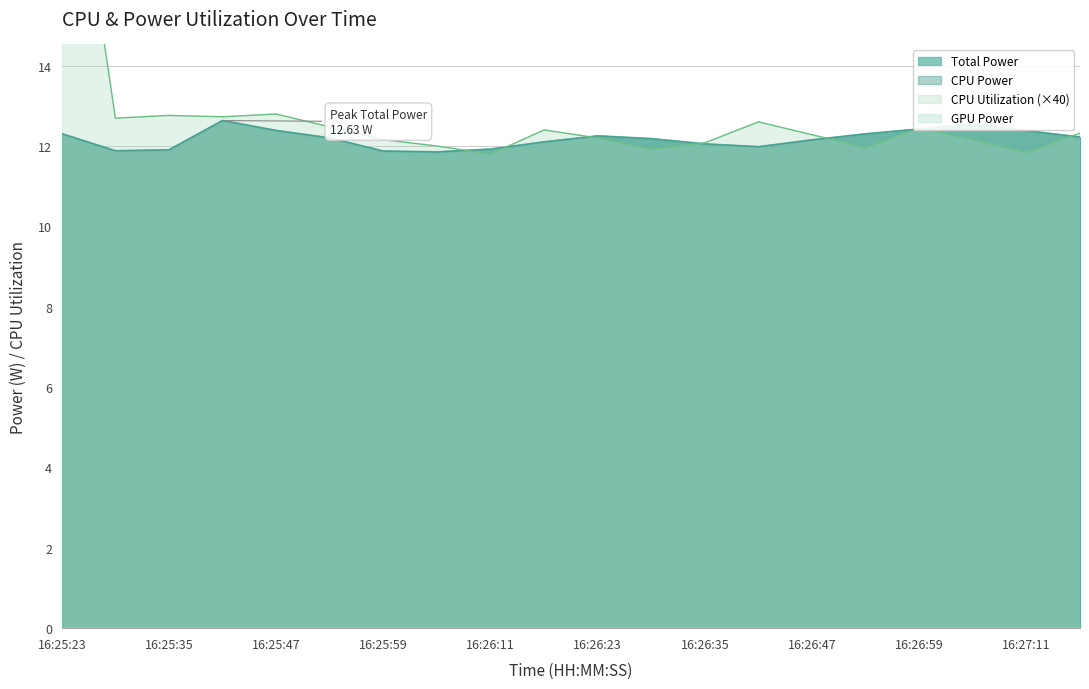

How many data points in CPU Power are less than 12?

6